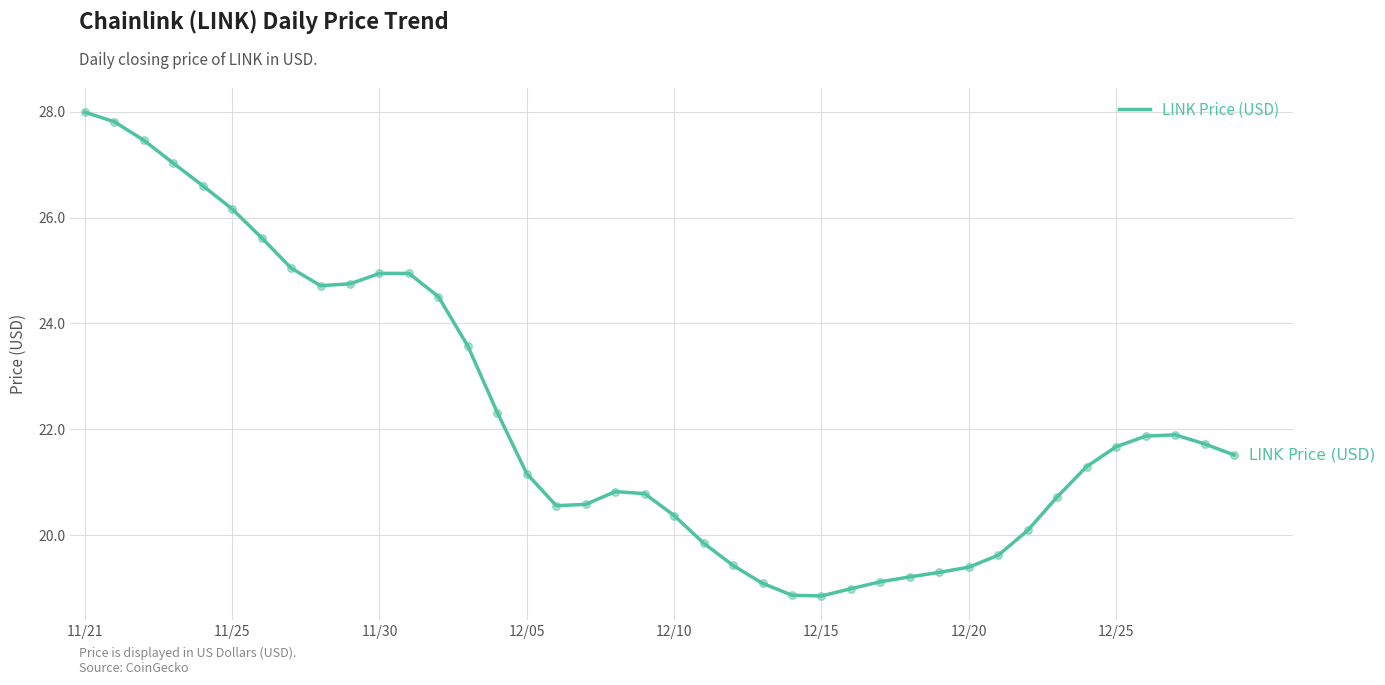

What is the smallest value displayed?

18.8